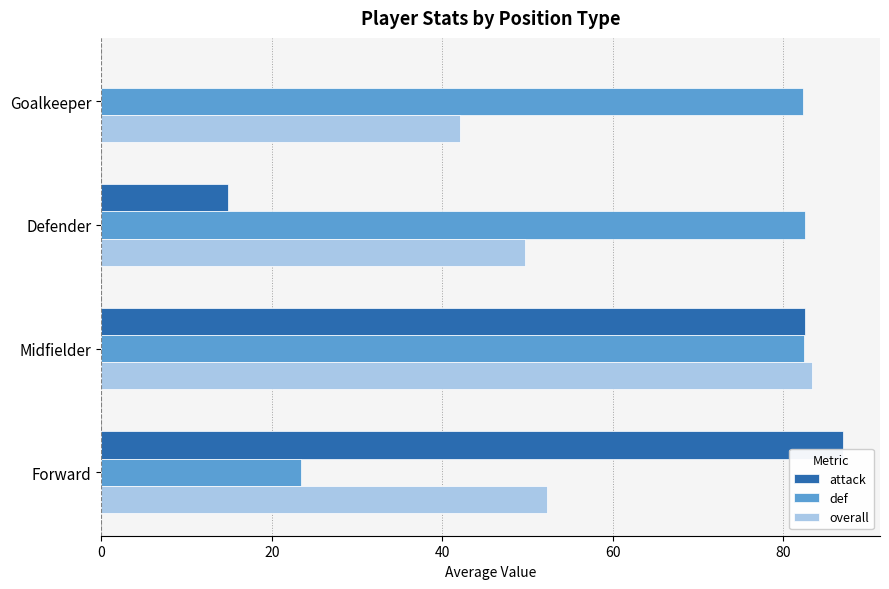

At which category is the sum across all series the highest?

Midfielder